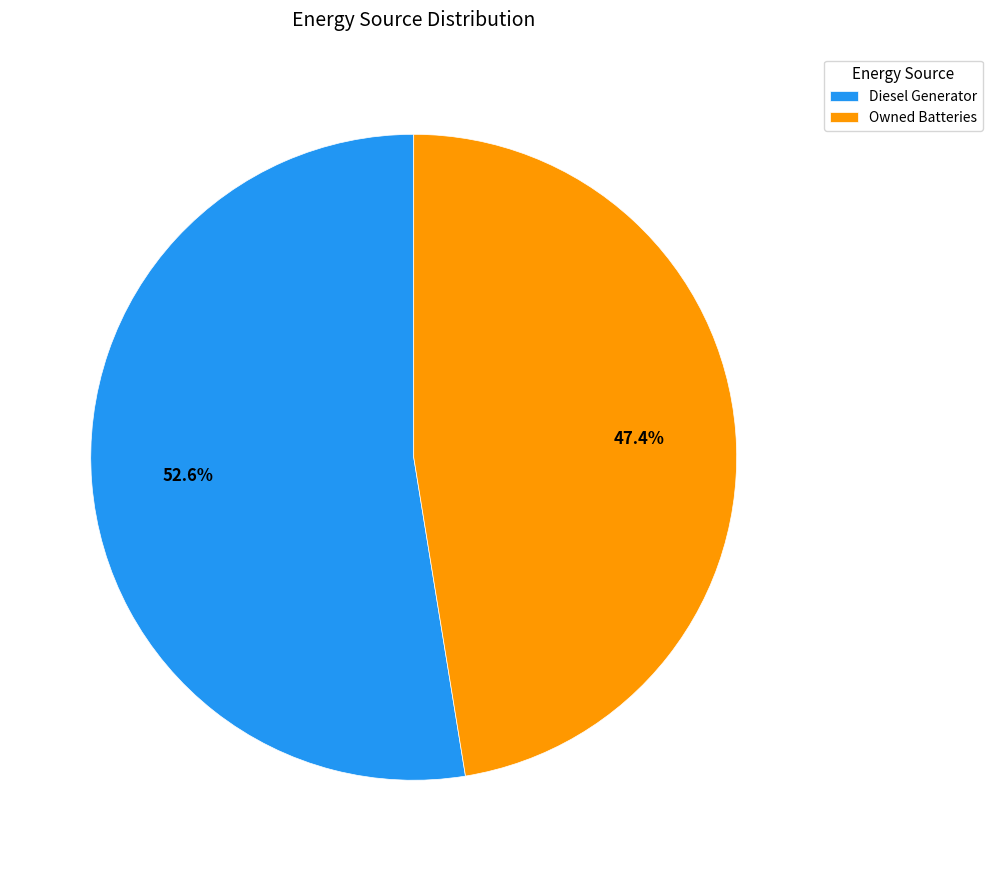

Is there any slice that represents more than half of the pie?

Yes